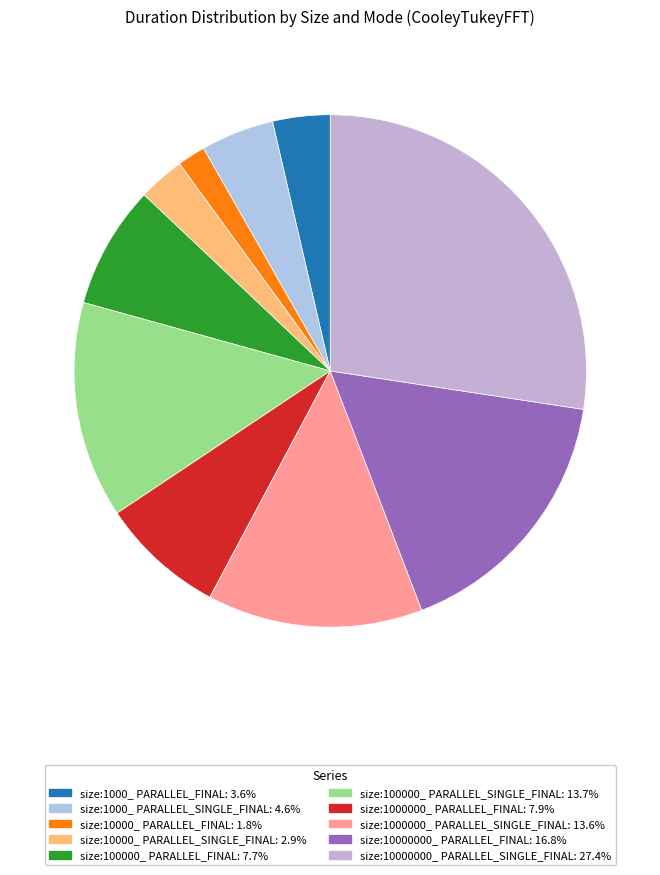

Does any single category account for the majority?

No